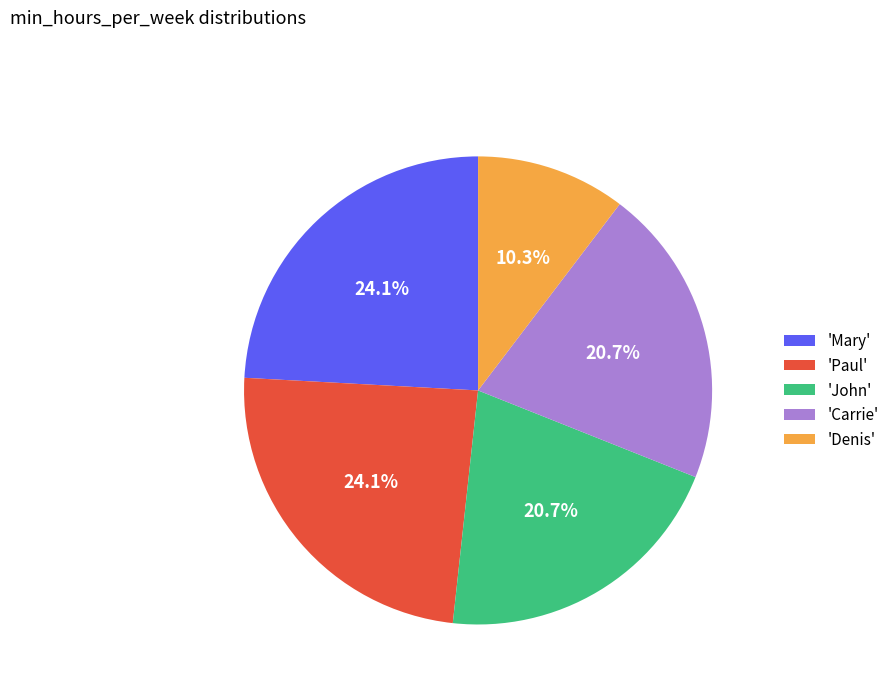

Which slice is the smallest?

'Denis'